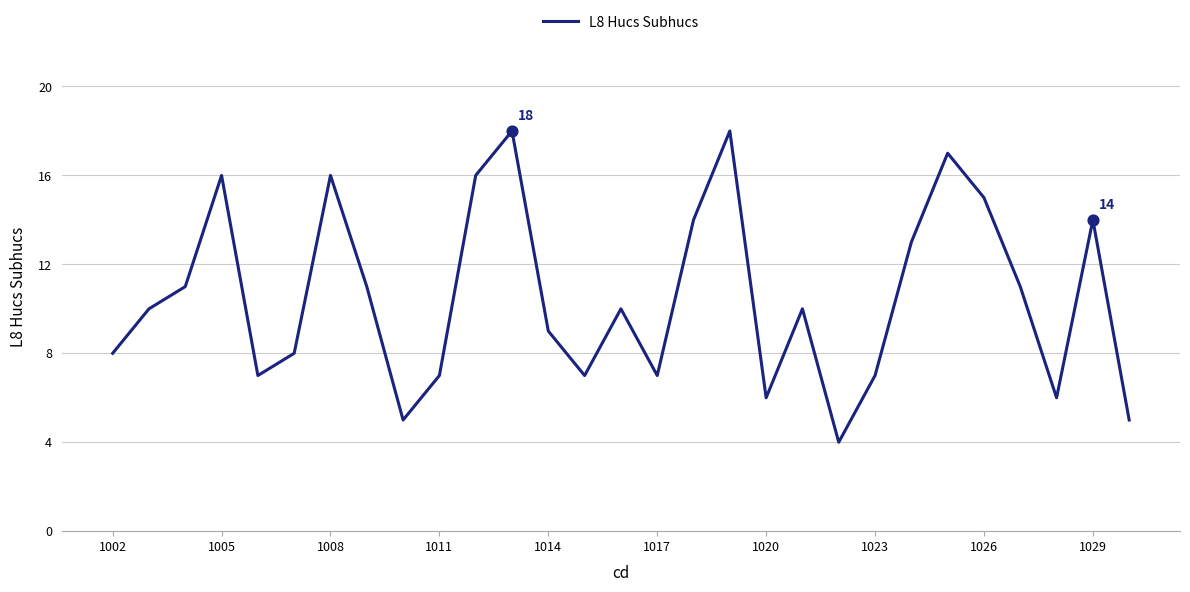

What is the difference between the maximum and minimum values?

14